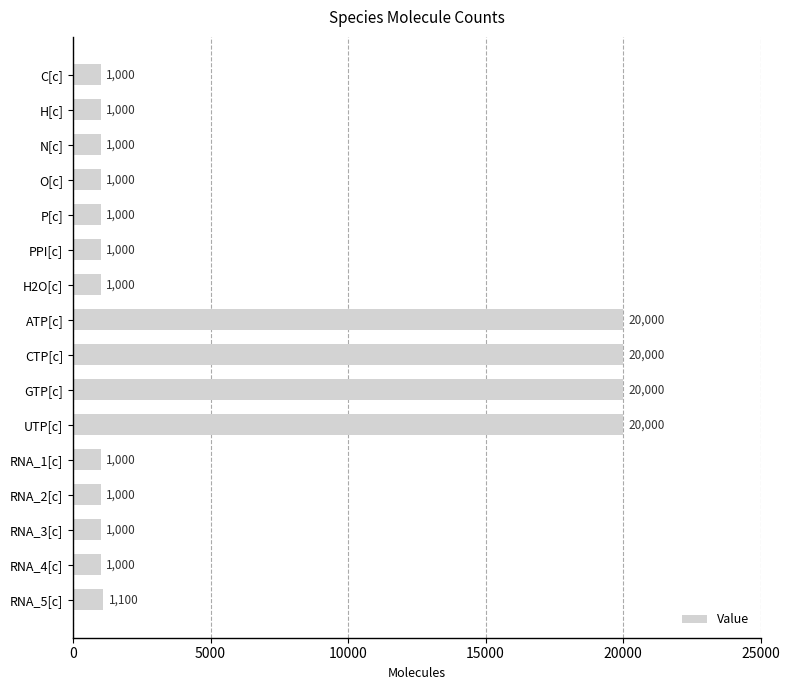

What is the greatest value displayed?

20000